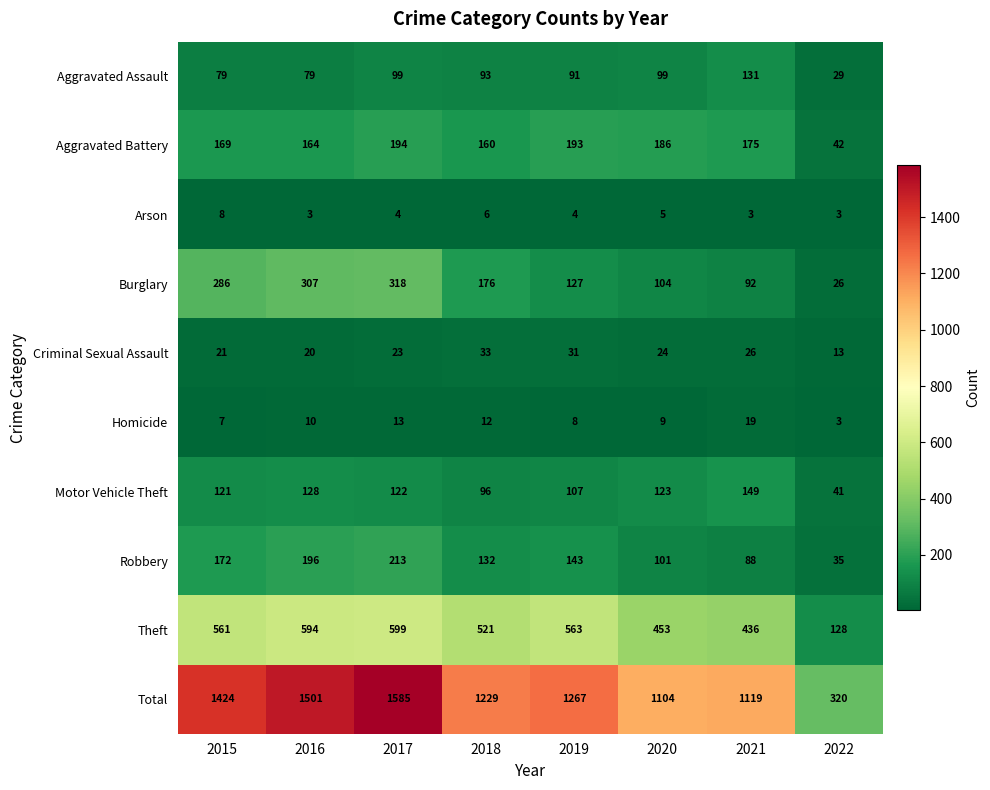

What is the total value across all series at 2017?

3170